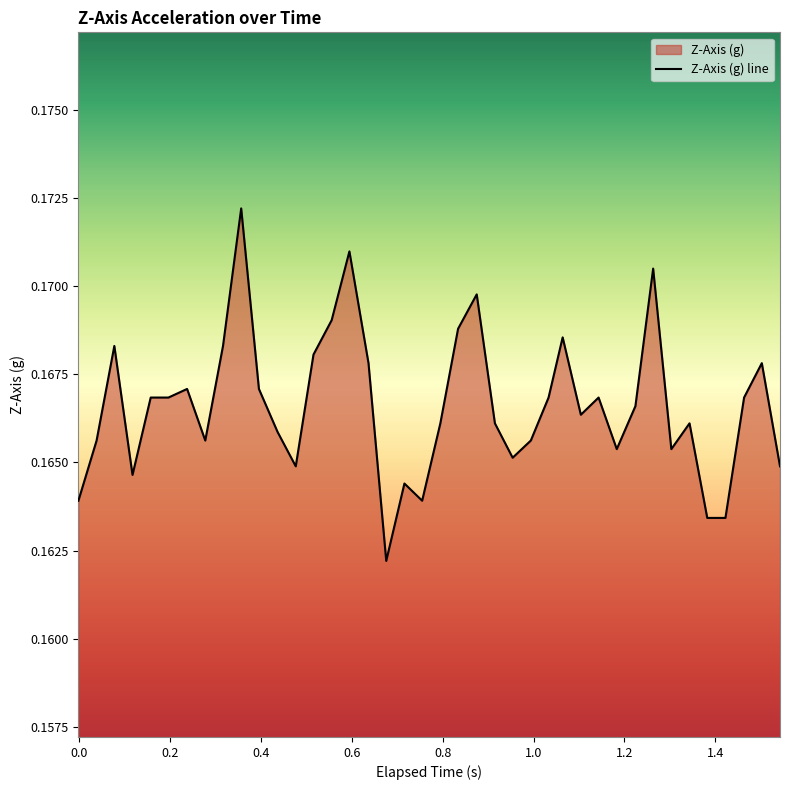

Reading left to right, extract all data points from this chart.

0.2	0.2	0.2	0.2	0.2	0.2	0.2	0.2	0.2	0.2	0.2	0.2	0.2	0.2	0.2	0.2	0.2	0.2	0.2	0.2	0.2	0.2	0.2	0.2	0.2	0.2	0.2	0.2	0.2	0.2	0.2	0.2	0.2	0.2	0.2	0.2	0.2	0.2	0.2	0.2